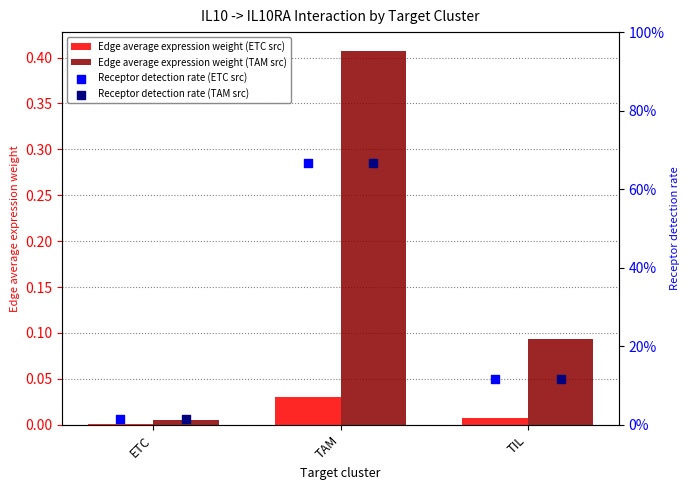

Is the value of Receptor detection rate (ETC src) at TAM greater than the value of Receptor detection rate (TAM src) at TAM?

No